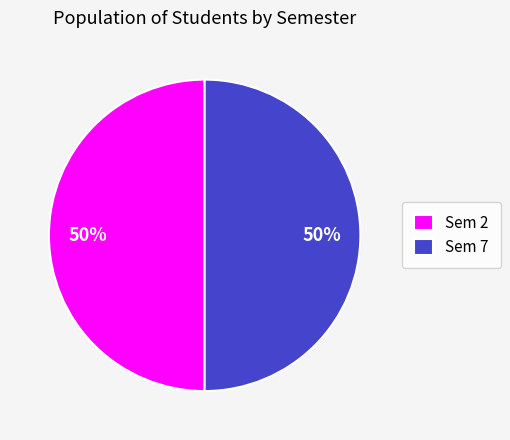

Count the number of slices in the pie.

2